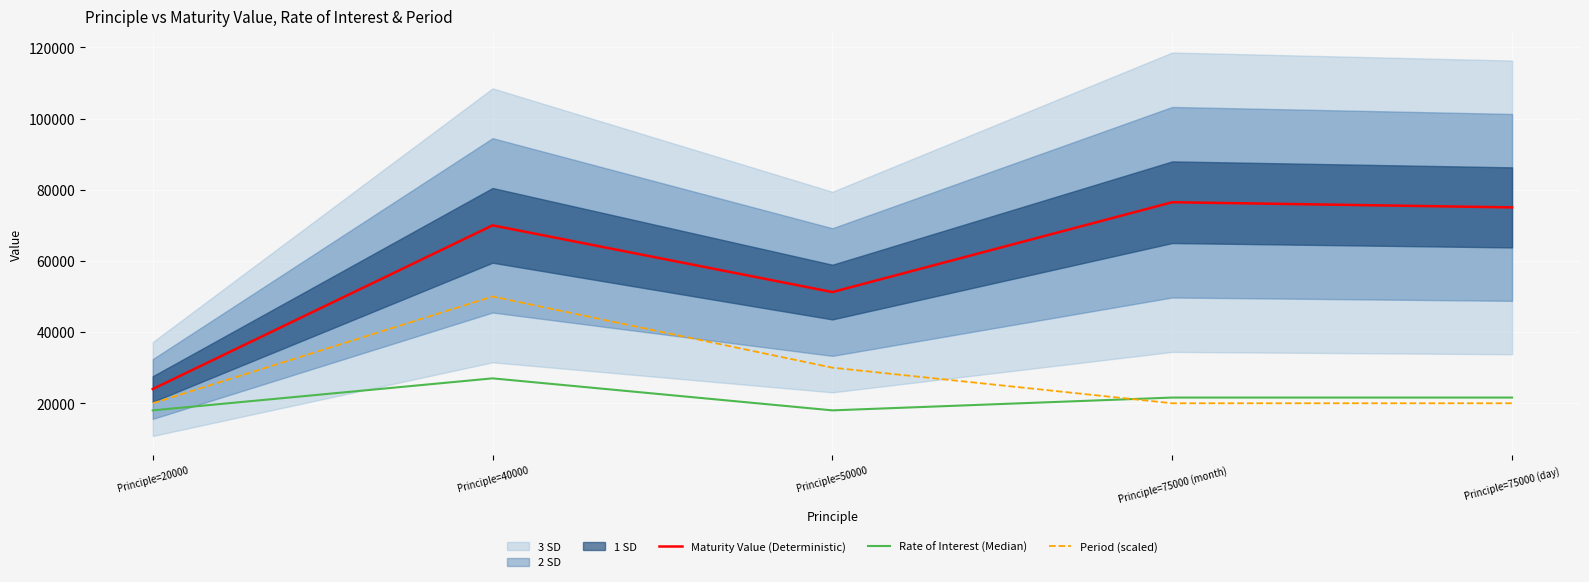

Reading left to right, what are all the values shown in this chart?

Maturity Value (Deterministic): Principle=20000=24000.0	Principle=40000=70000.0	Principle=50000=51250.0	Principle=75000 (month)=76500.0	Principle=75000 (day)=75045.3
Rate of Interest (Median): Principle=20000=18000.0	Principle=40000=27000.0	Principle=50000=18000.0	Principle=75000 (month)=21600.0	Principle=75000 (day)=21600.0
Period (scaled): Principle=20000=20000.0	Principle=40000=50000.0	Principle=50000=30000.0	Principle=75000 (month)=20000.0	Principle=75000 (day)=20000.0